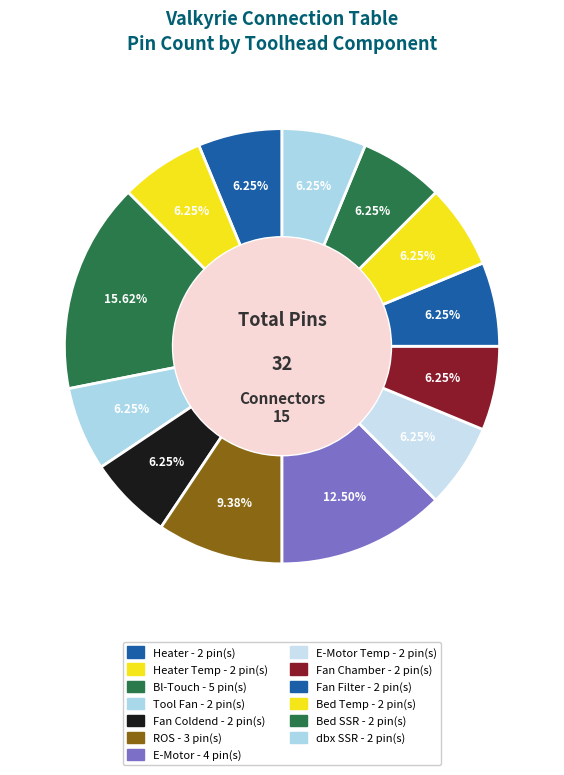

How many slices are in this pie chart?

13